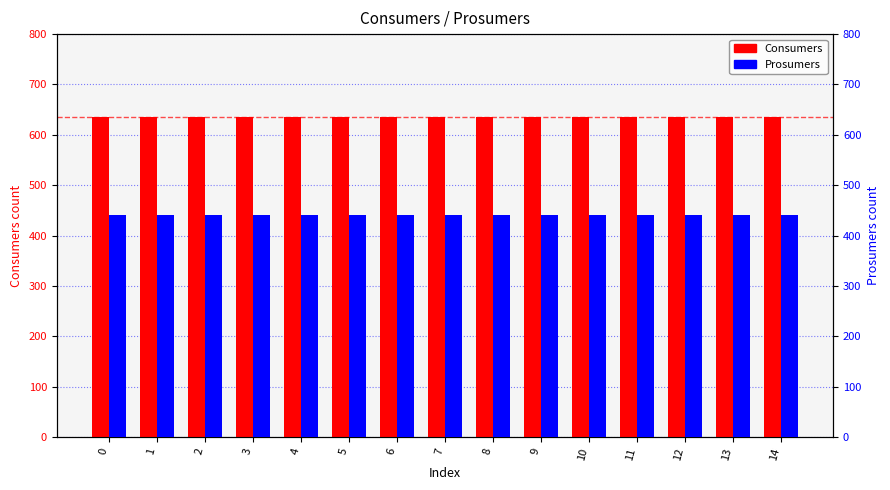

What is the value of the Prosumers bar at the 14th from the left?

440